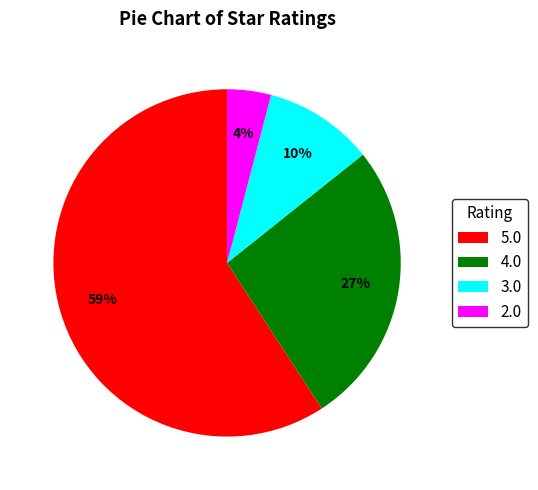

Is the sum of 5.0 and 4.0 greater than half?

Yes